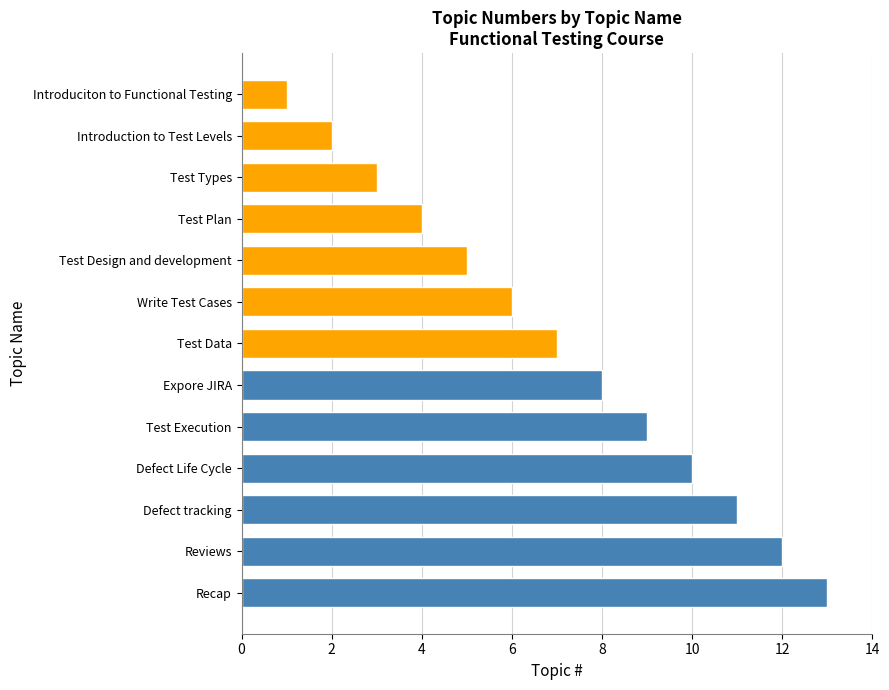

How many bars are there in total?

13